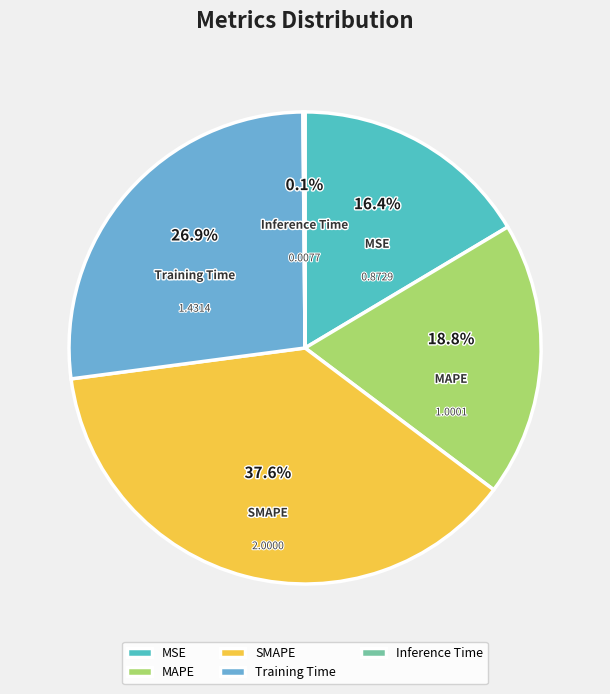

What percentage is the SMAPE slice, to the nearest percent?

38%